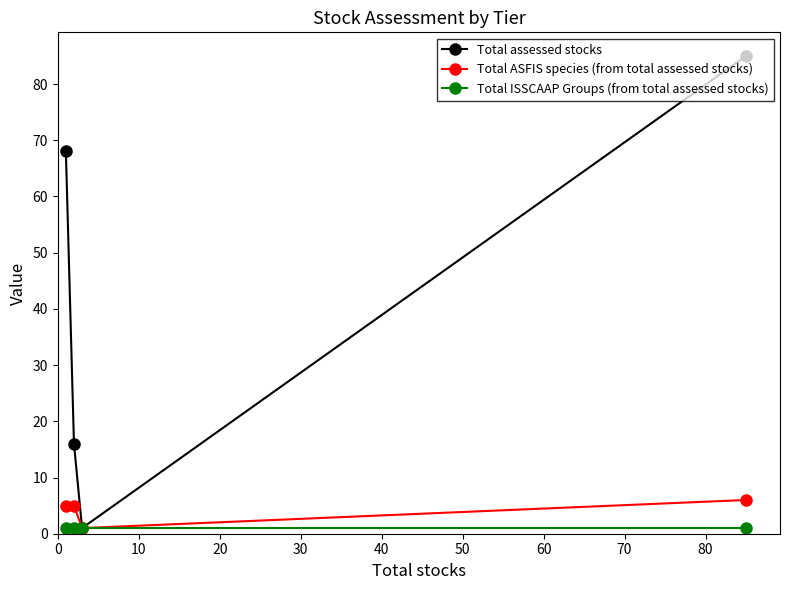

Which series has the largest total across all categories?

Total assessed stocks